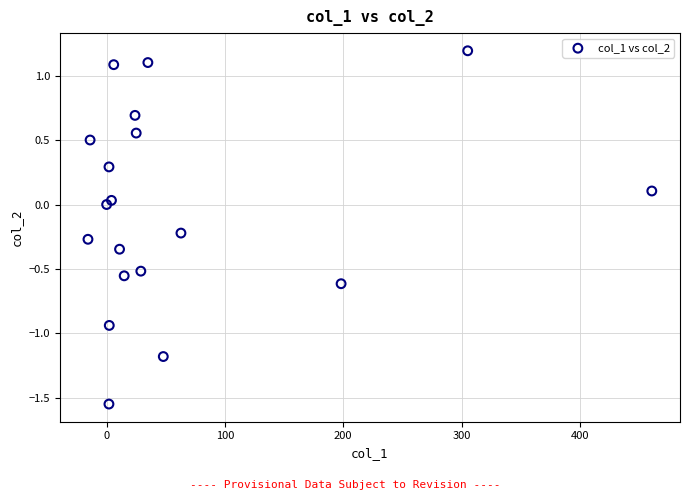

What is the range of X values (max minus min)?

476.6